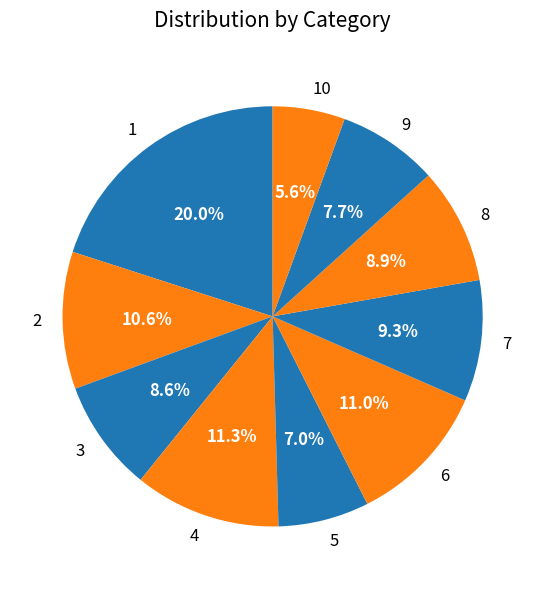

Which slice is the largest?

1